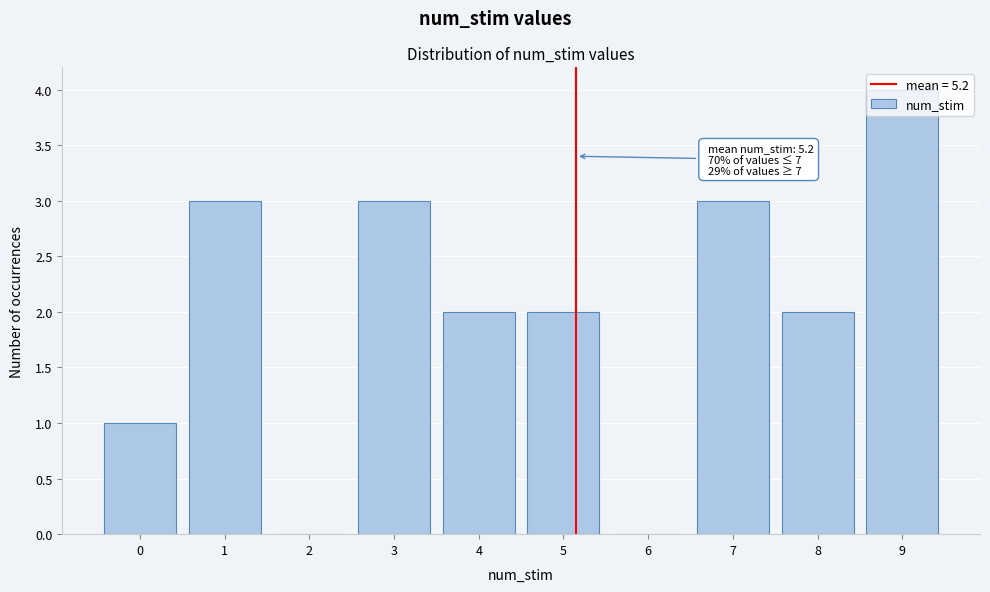

Over which range of the x-axis is the bar tallest?

8.5 to 9.5